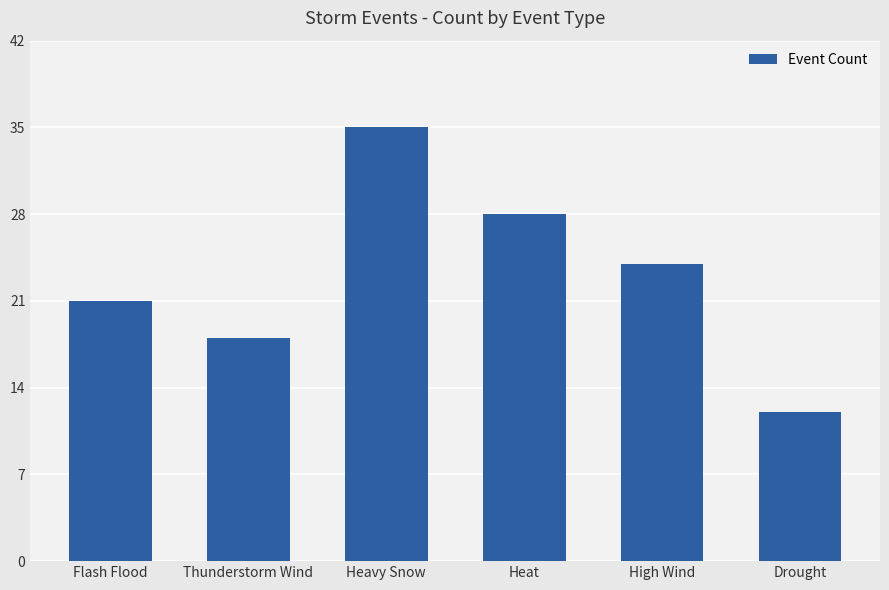

What is the maximum value shown in the chart?

35